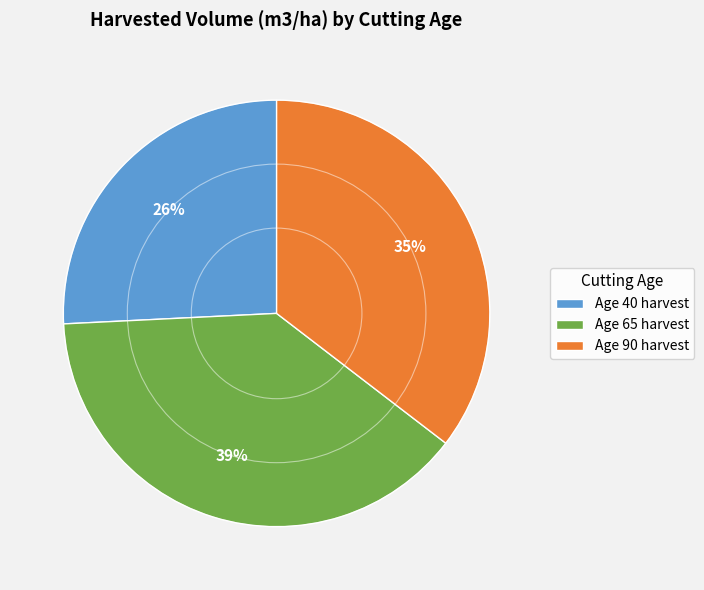

Which slice is the largest?

Age 65 harvest